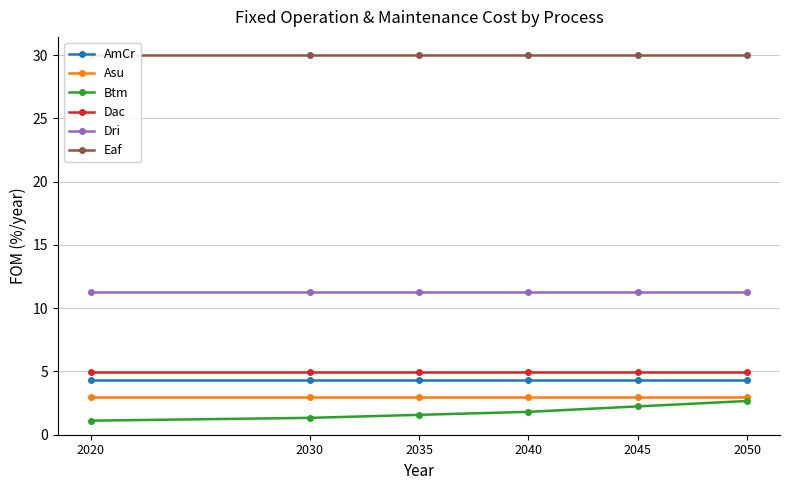

True or false: Eaf and Btm cross at least once.

False